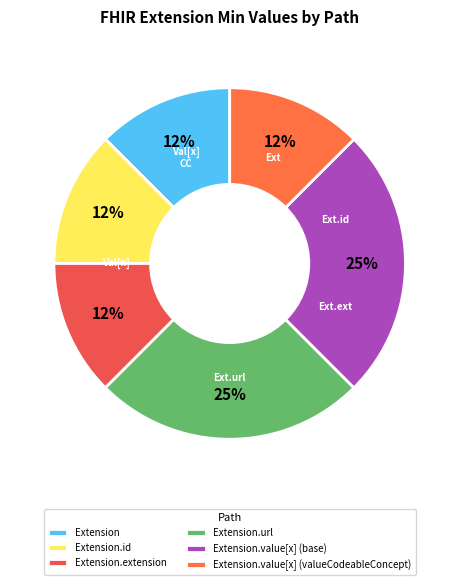

Is there any slice that represents more than half of the pie?

No